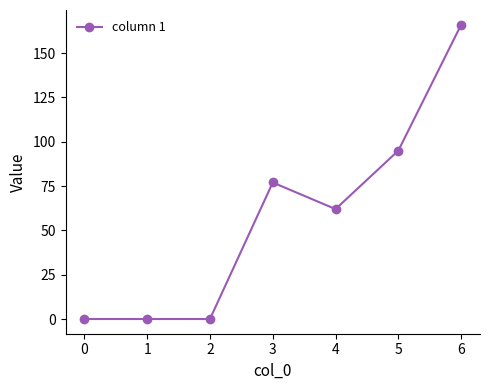

Between 5 and 4, which is larger?

5